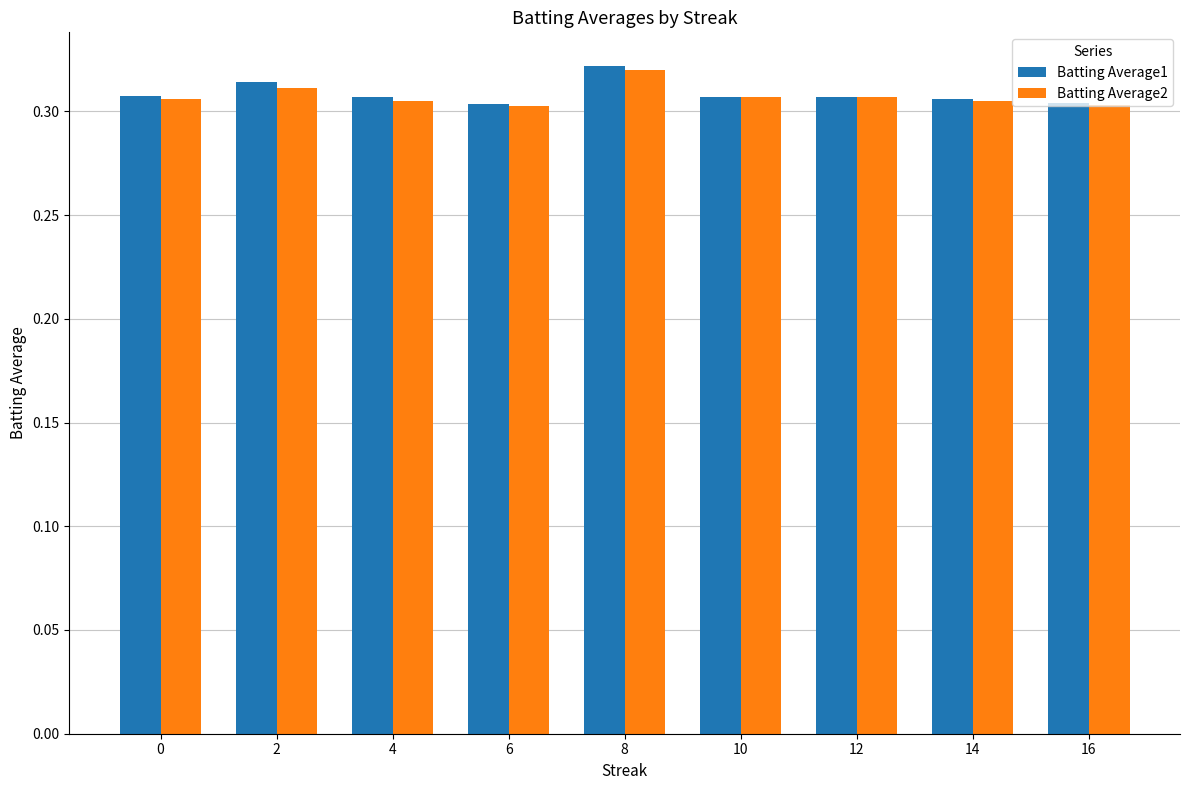

How many Batting Average2 values are between 0 and 1?

9